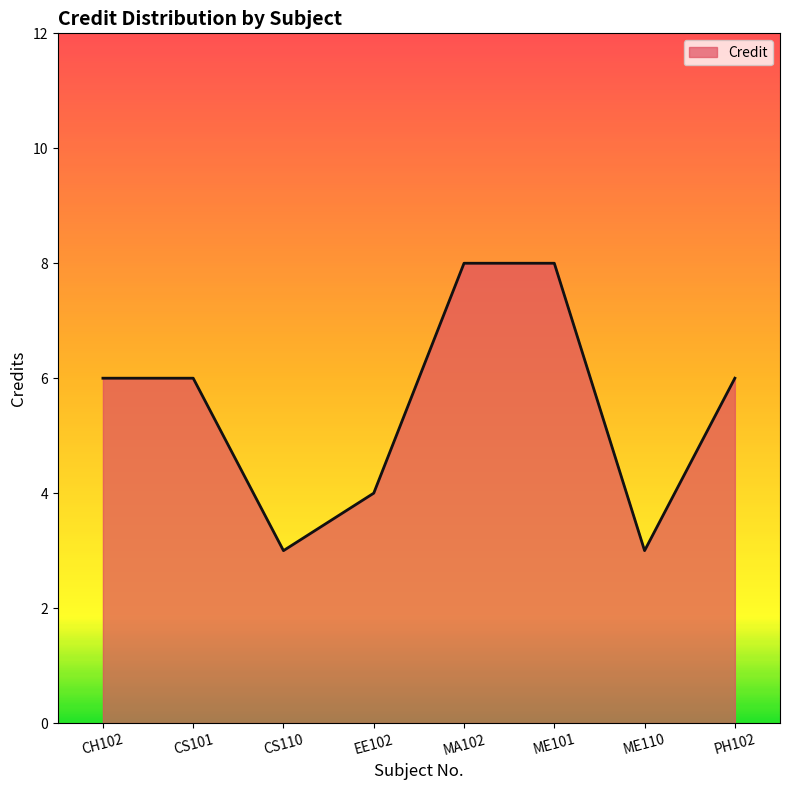

What is the difference between the second highest and minimum values?

5